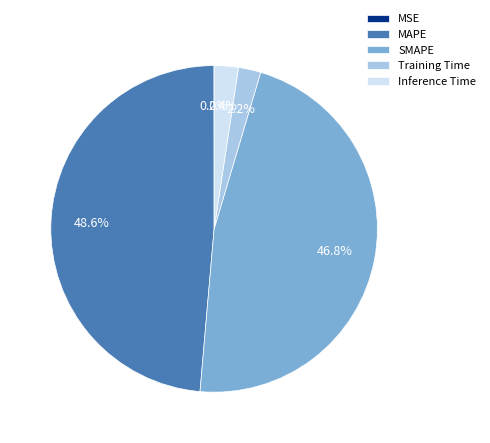

What percentage is the Training Time slice, to the nearest percent?

2%